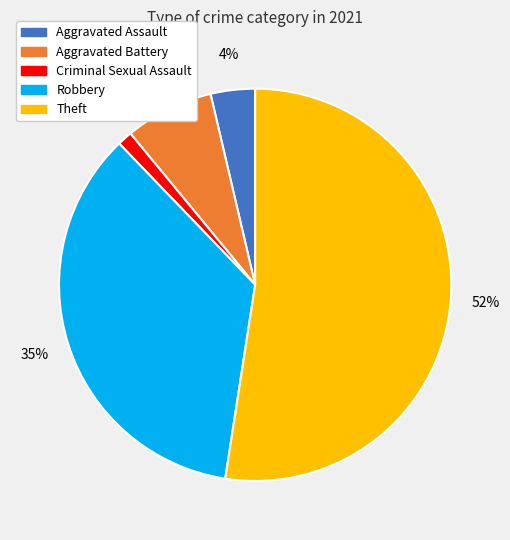

Count the number of slices in the pie.

5